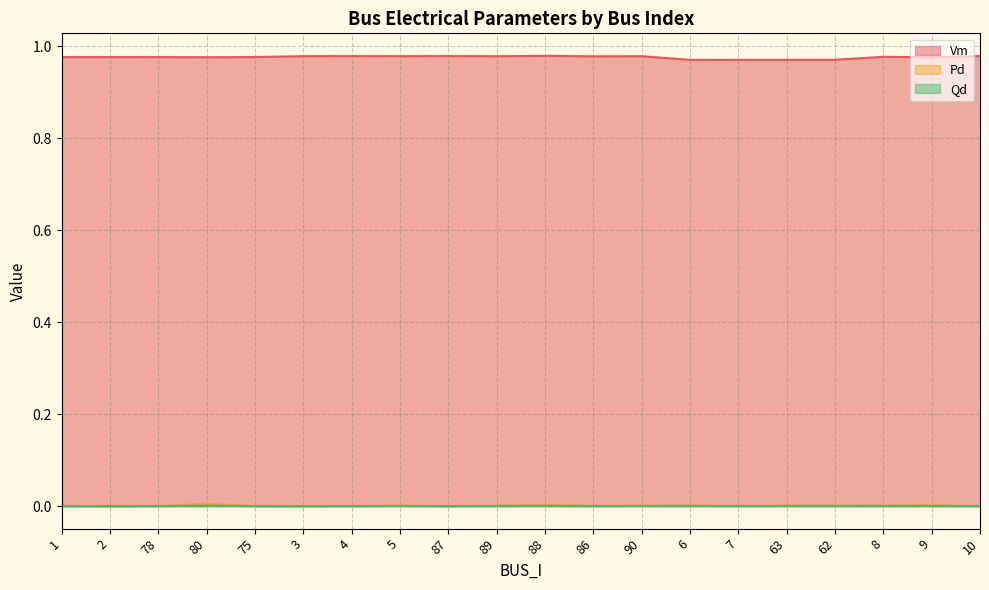

True or false: Pd and Vm intersect in this chart.

False